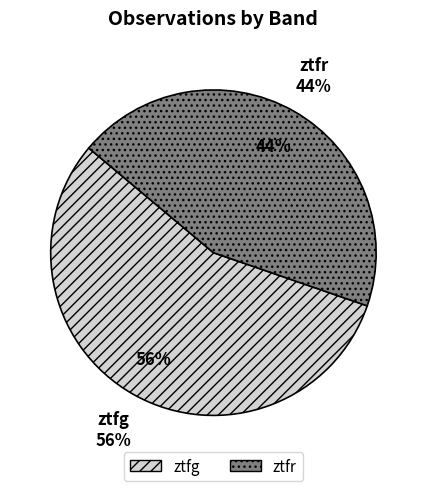

What is the smallest slice in the pie chart?

ztfr